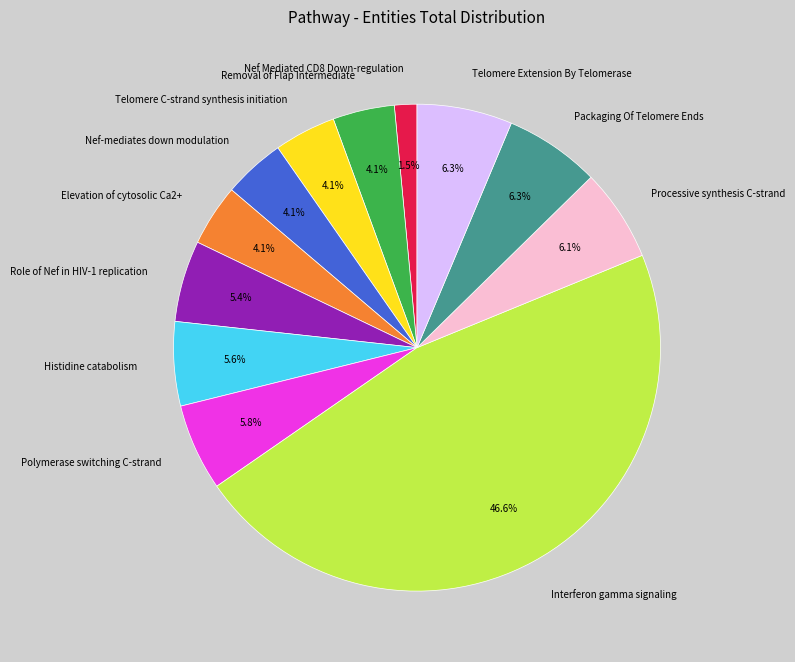

Is it true that Packaging Of Telomere Ends is 6% of the pie?

True